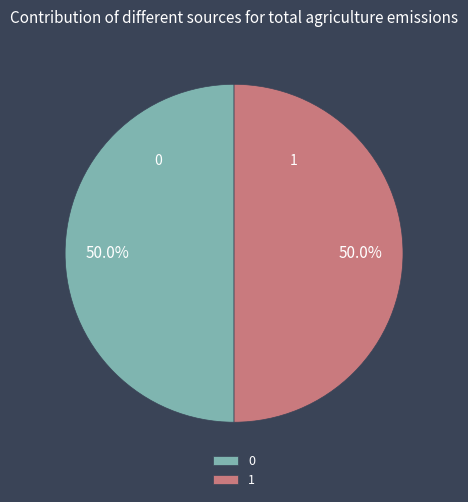

What is the ratio of the value at 1 to the value at 0?

1.0